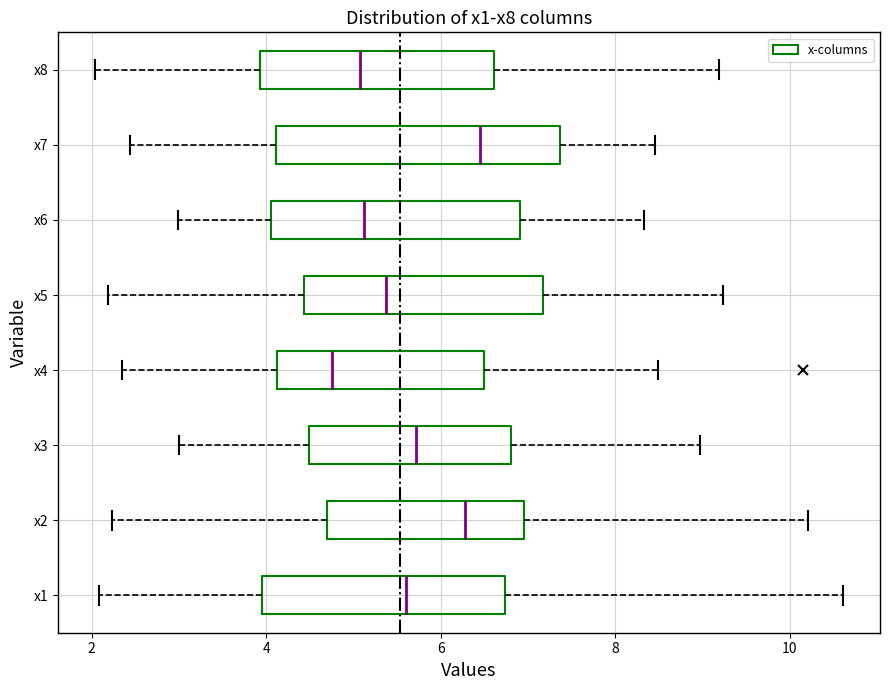

Which box's median line is the furthest to the left?

x4